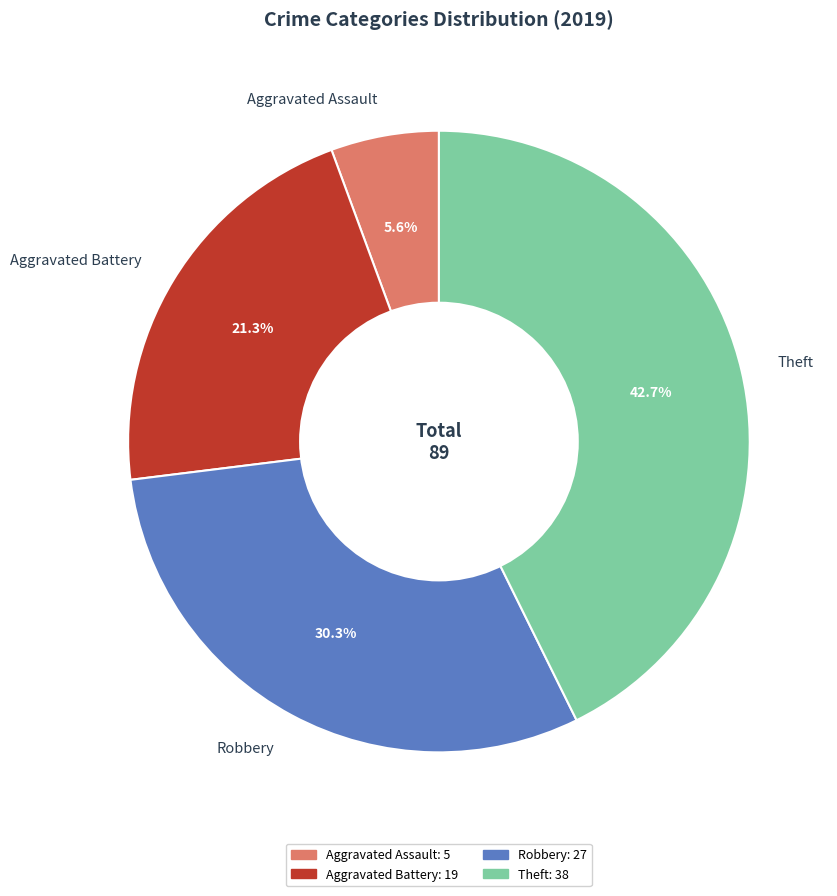

Is it true that Aggravated Battery is 15% of the pie?

False